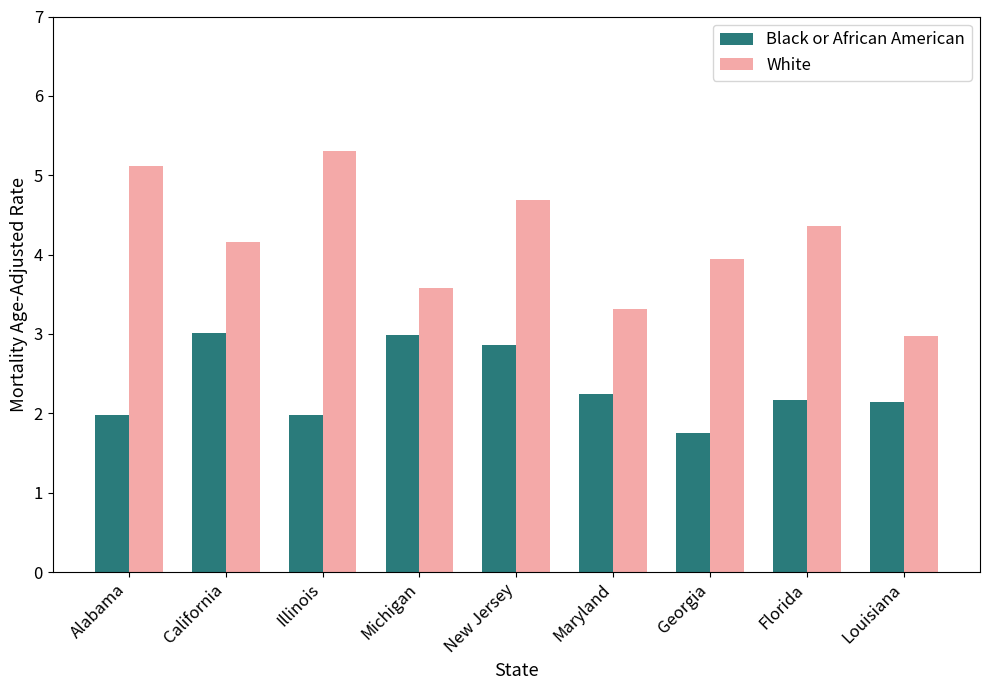

What position from the left is Alabama?

1